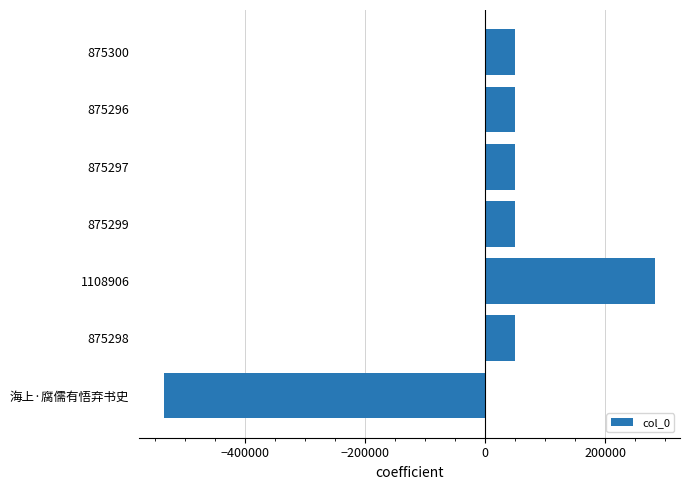

How many bars are there in total?

7